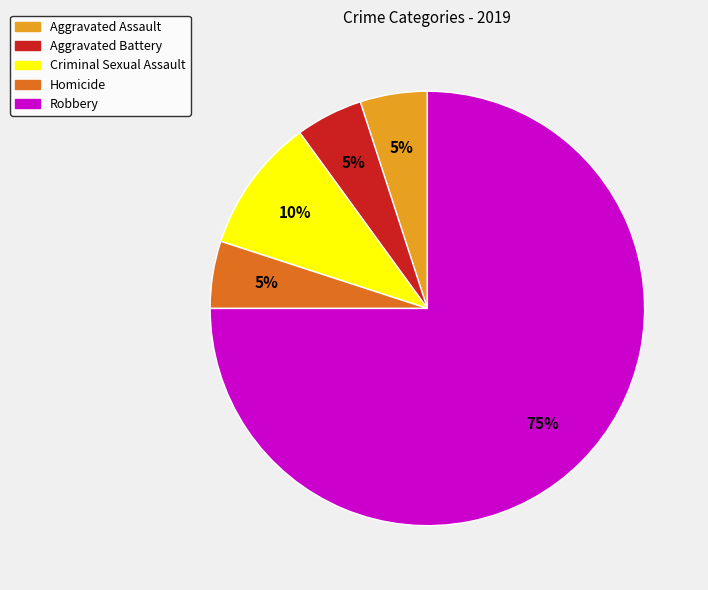

Which category has the biggest portion of the pie?

Robbery